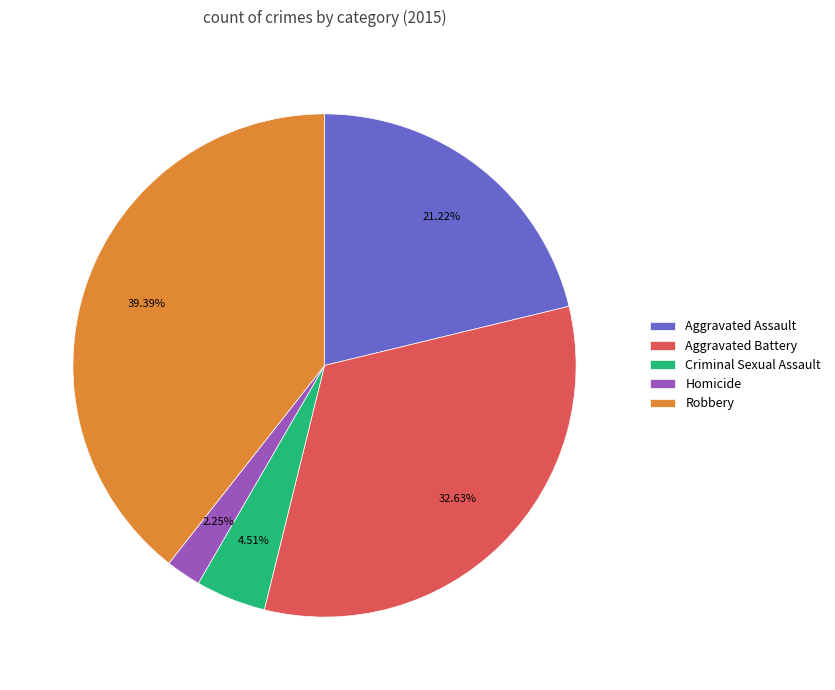

To the nearest percent, what is the combined percentage of Aggravated Assault and Aggravated Battery?

54%